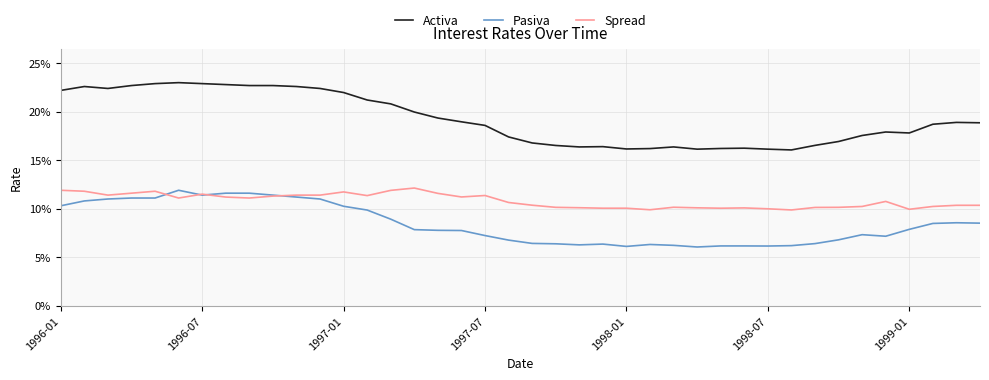

True or false: Activa and Pasiva intersect in this chart.

False